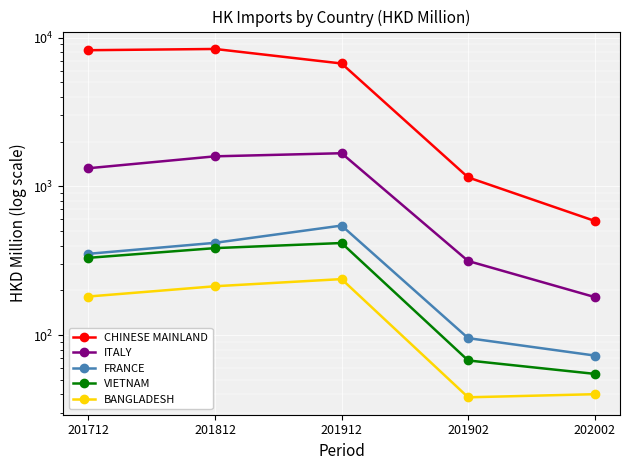

Count the number of categories in the chart.

5